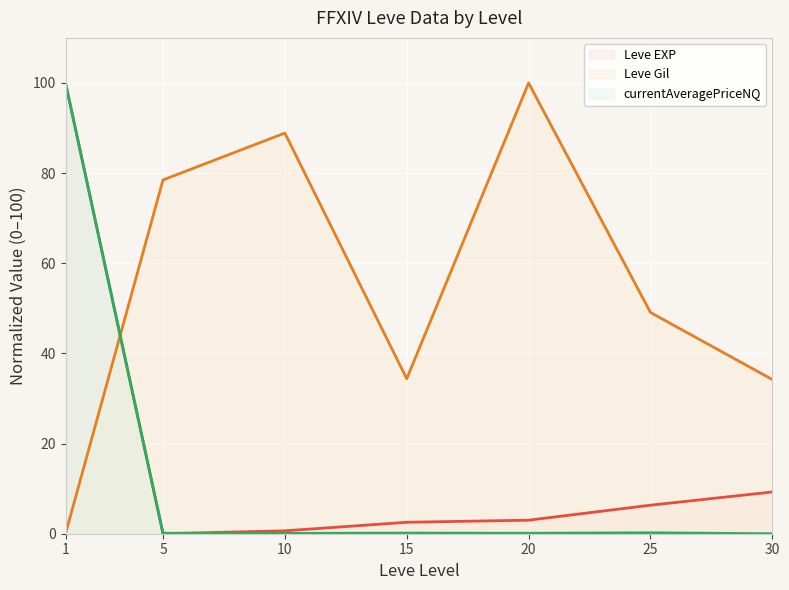

Which series ends up on top after the final intersection of Leve Gil (line) and Leve EXP (line)?

Leve Gil (line)